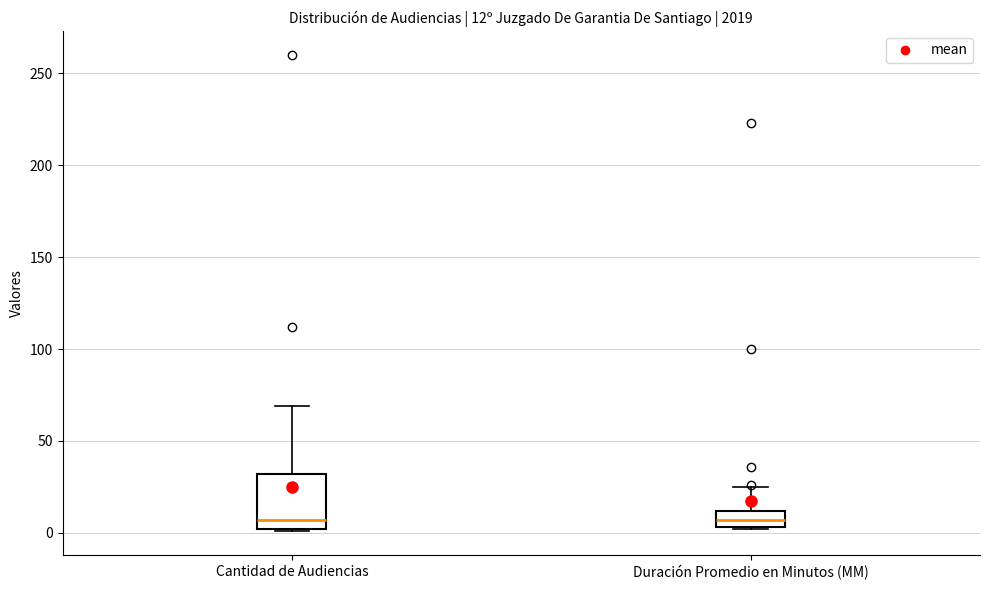

Which box is the tallest, from its lower edge to its upper edge?

Cantidad de Audiencias